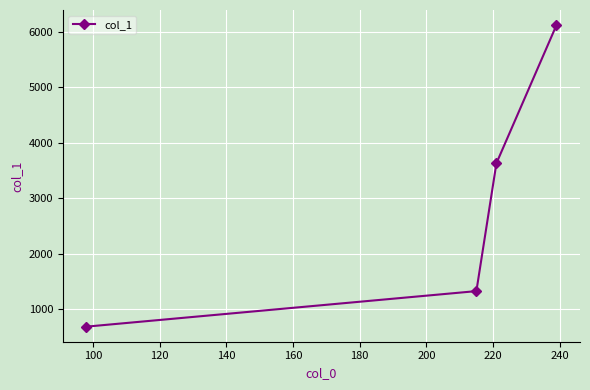

What is the value of the 1st point from the left?

683.0